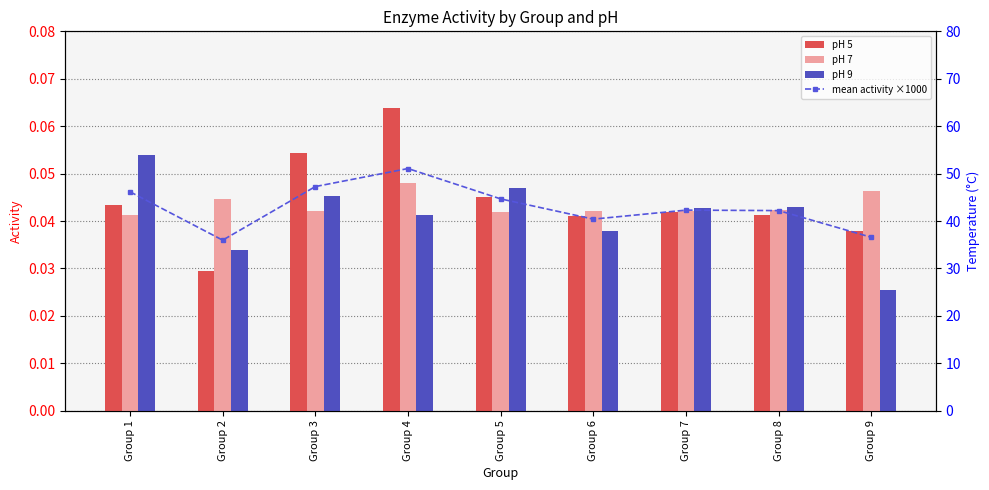

Rank the series by their maximum value, from lowest to highest.

pH 7, pH 9, pH 5, mean activity ×1000